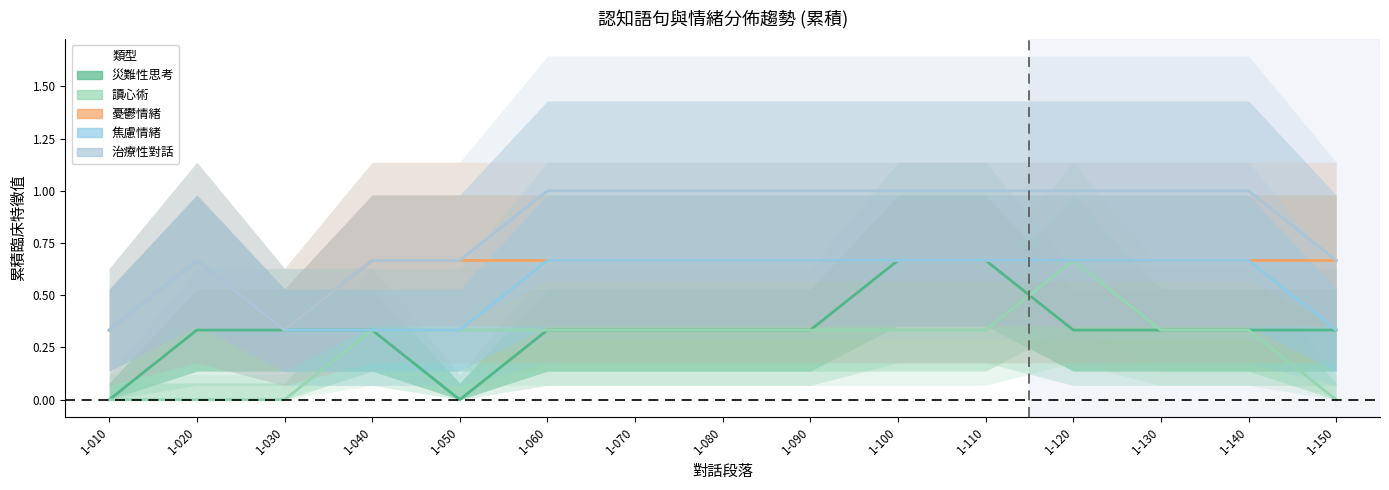

How many data points does each series have?

15